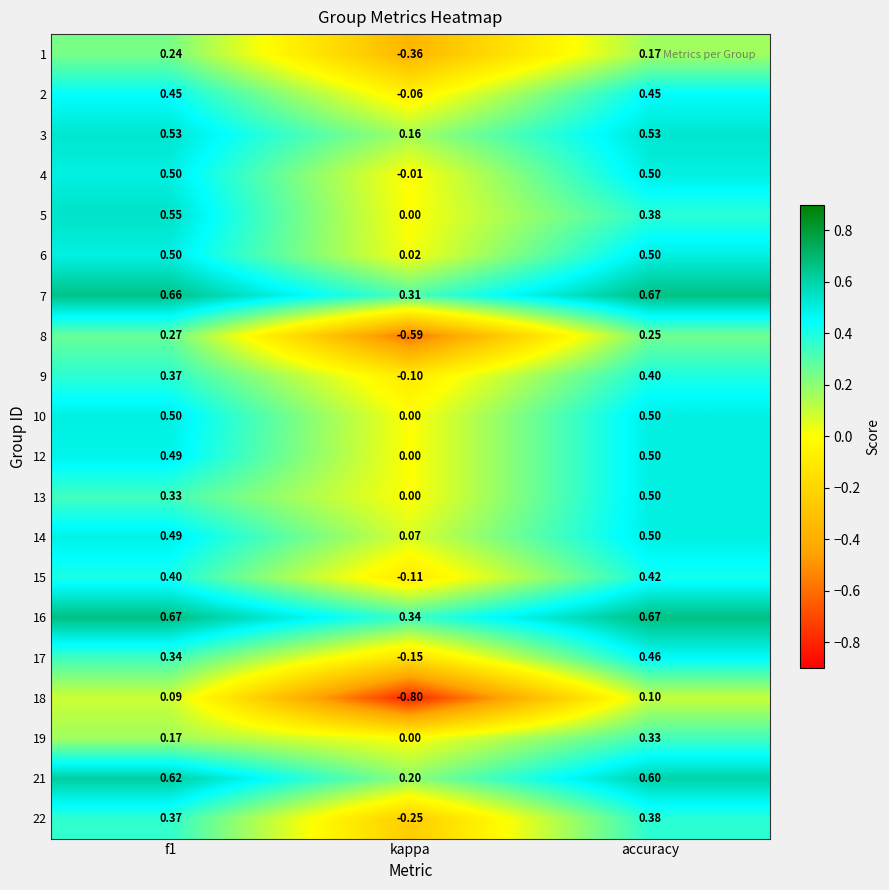

Where is 6 nearest to the value 0?

kappa